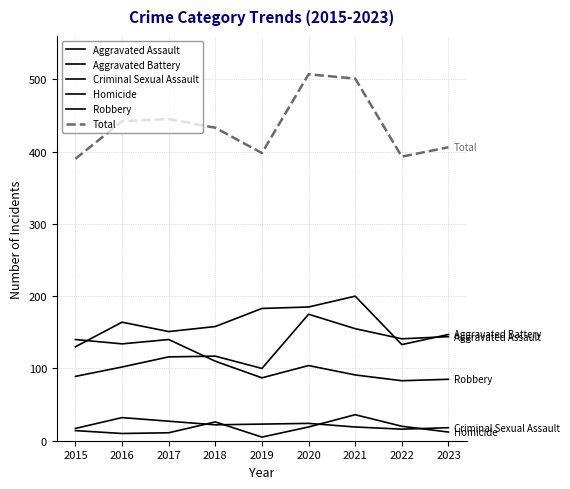

Reading left to right, list all the values displayed in this chart.

Aggravated Assault: 89	102	116	117	100	175	155	141	144
Aggravated Battery: 130	164	151	158	183	185	200	133	147
Criminal Sexual Assault: 17	32	27	22	23	24	19	16	18
Homicide: 14	10	11	26	5	19	36	20	12
Robbery: 140	134	140	110	87	104	91	83	85
Total: 390	442	445	433	398	507	501	393	406